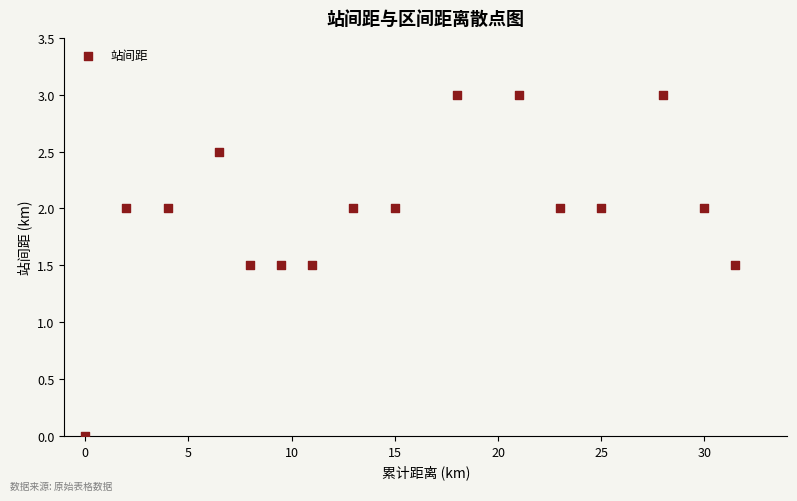

What is the range of X values (max minus min)?

31.5